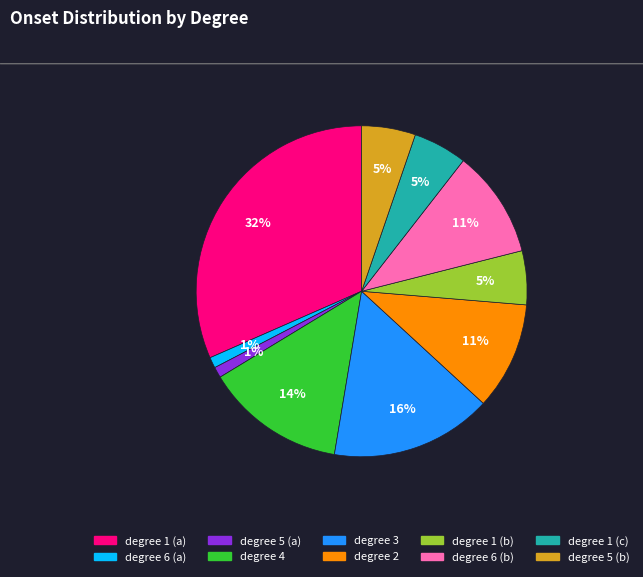

To the nearest percent, what is the average slice percentage?

10%